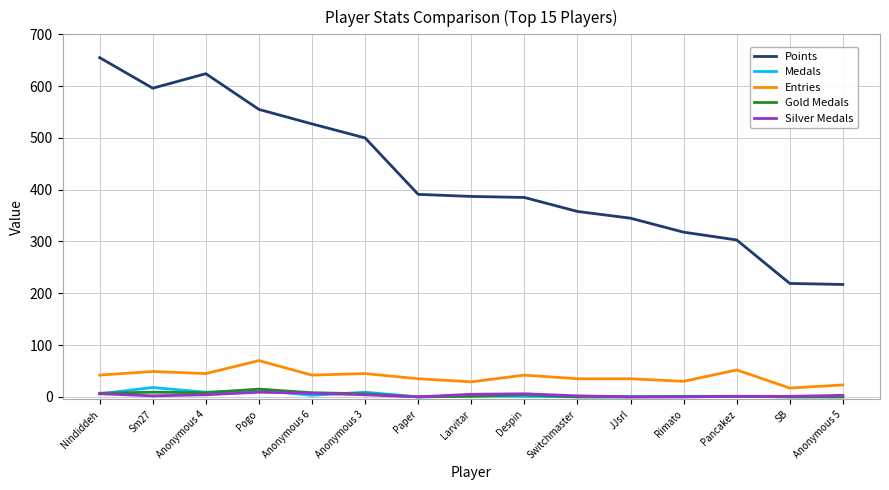

What are all the series names shown in the legend?

Points, Medals, Entries, Gold Medals, Silver Medals